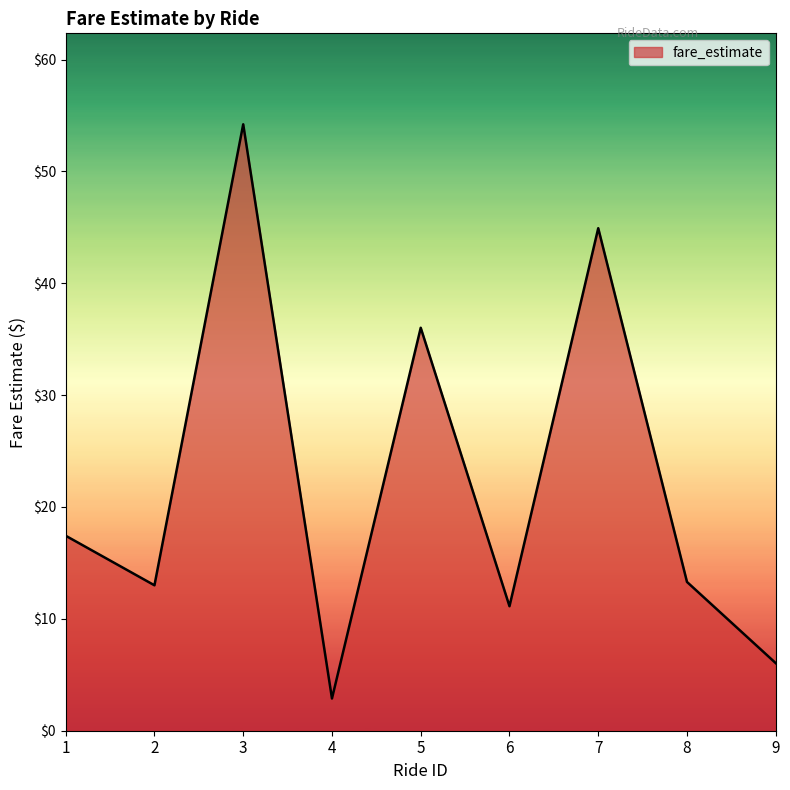

What value does the data have at 1?

17.4